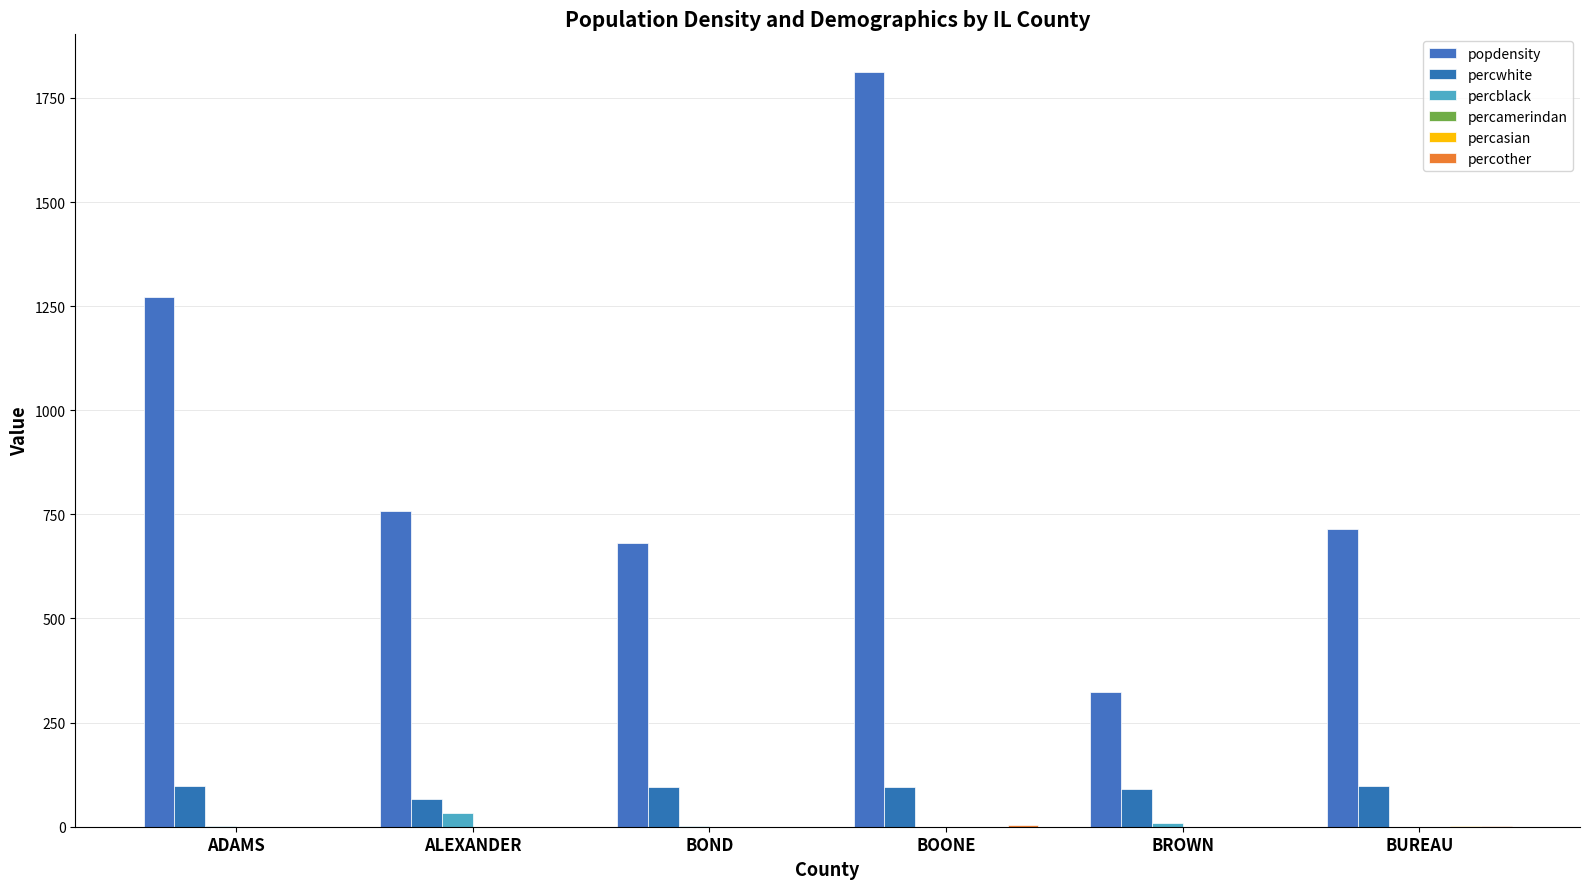

Are the bars grouped side by side (vs. stacked)?

Yes